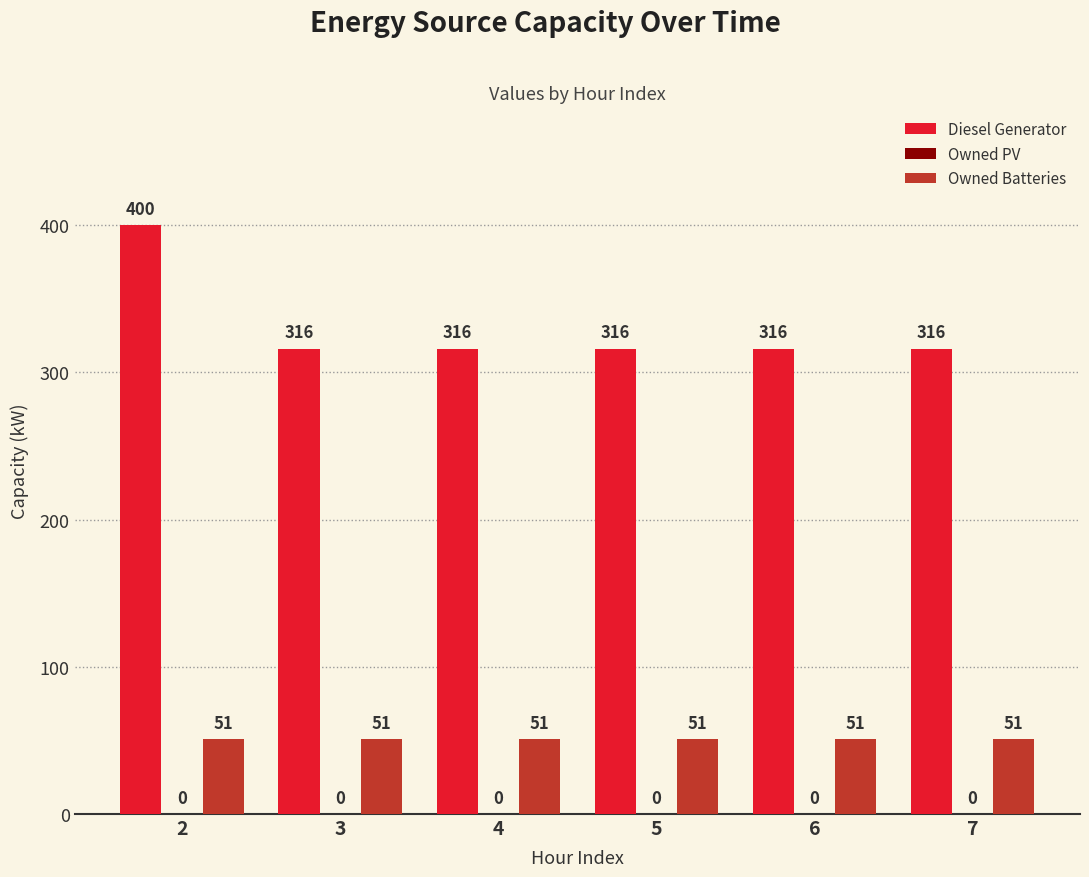

What is the average value of the Owned Batteries series?

51